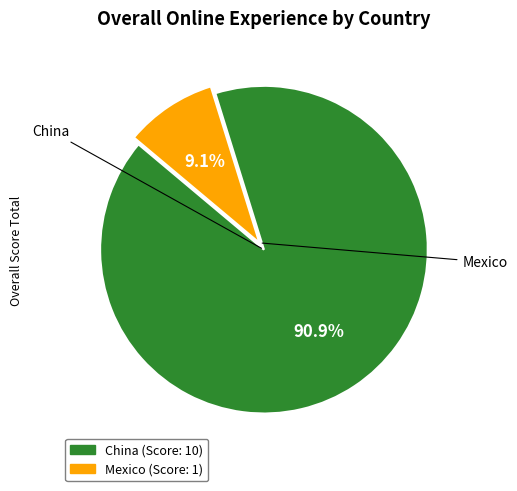

Approximately how many times larger is the value at Mexico compared to China?

0.1